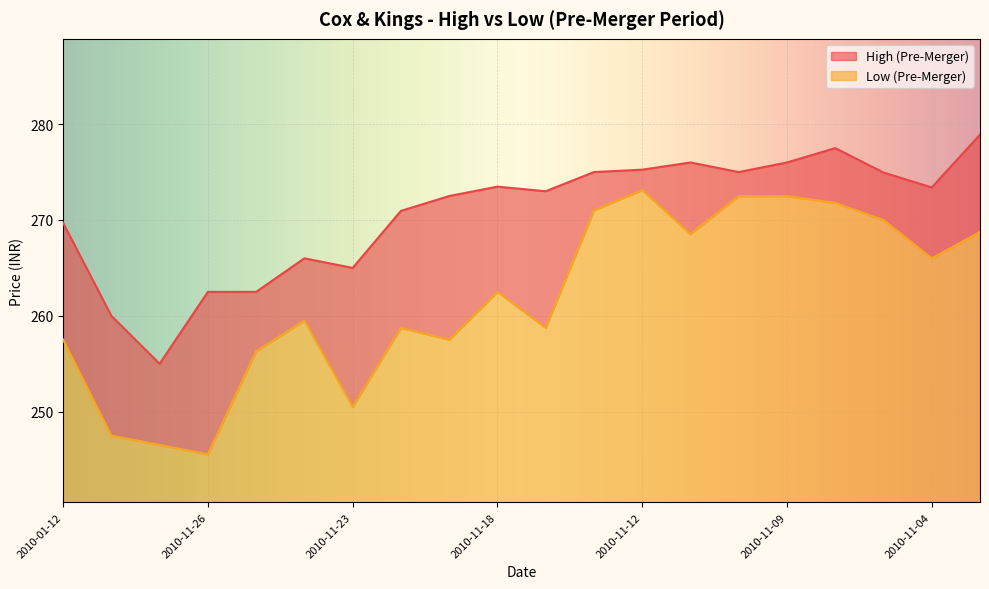

What is the spread (max minus min) of values at 2010-01-12?

12.2